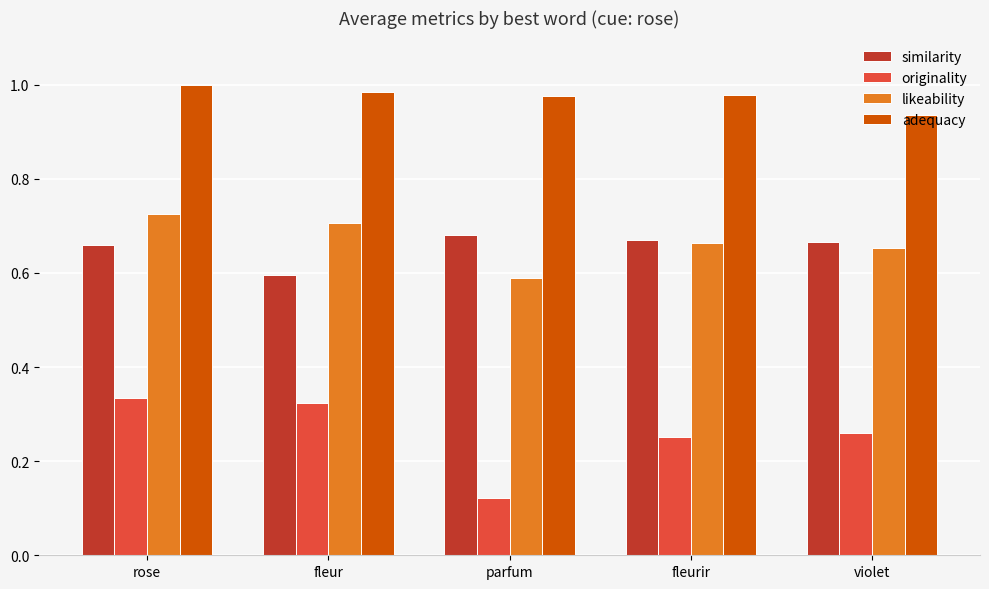

What is the sum of all adequacy values?

4.9